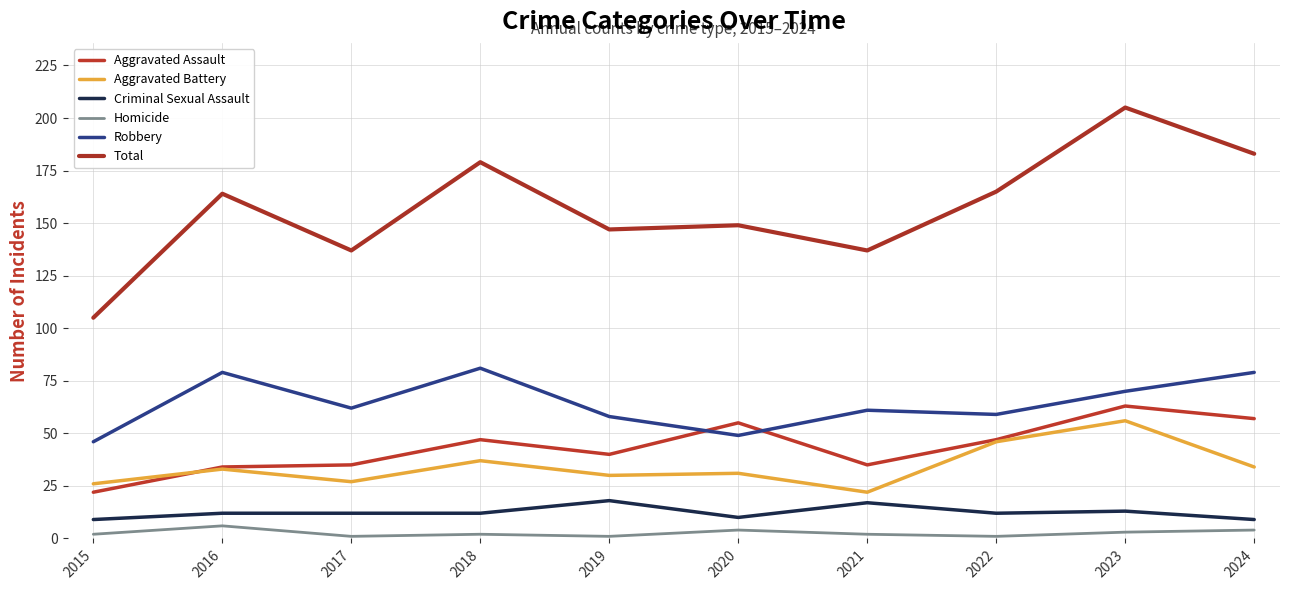

At 2017, list the series in order from largest to smallest.

Total, Robbery, Aggravated Assault, Aggravated Battery, Criminal Sexual Assault, Homicide